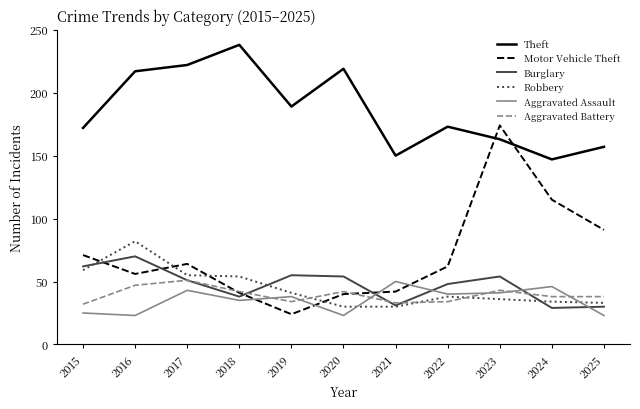

How many times do Theft and Motor Vehicle Theft cross each other?

2